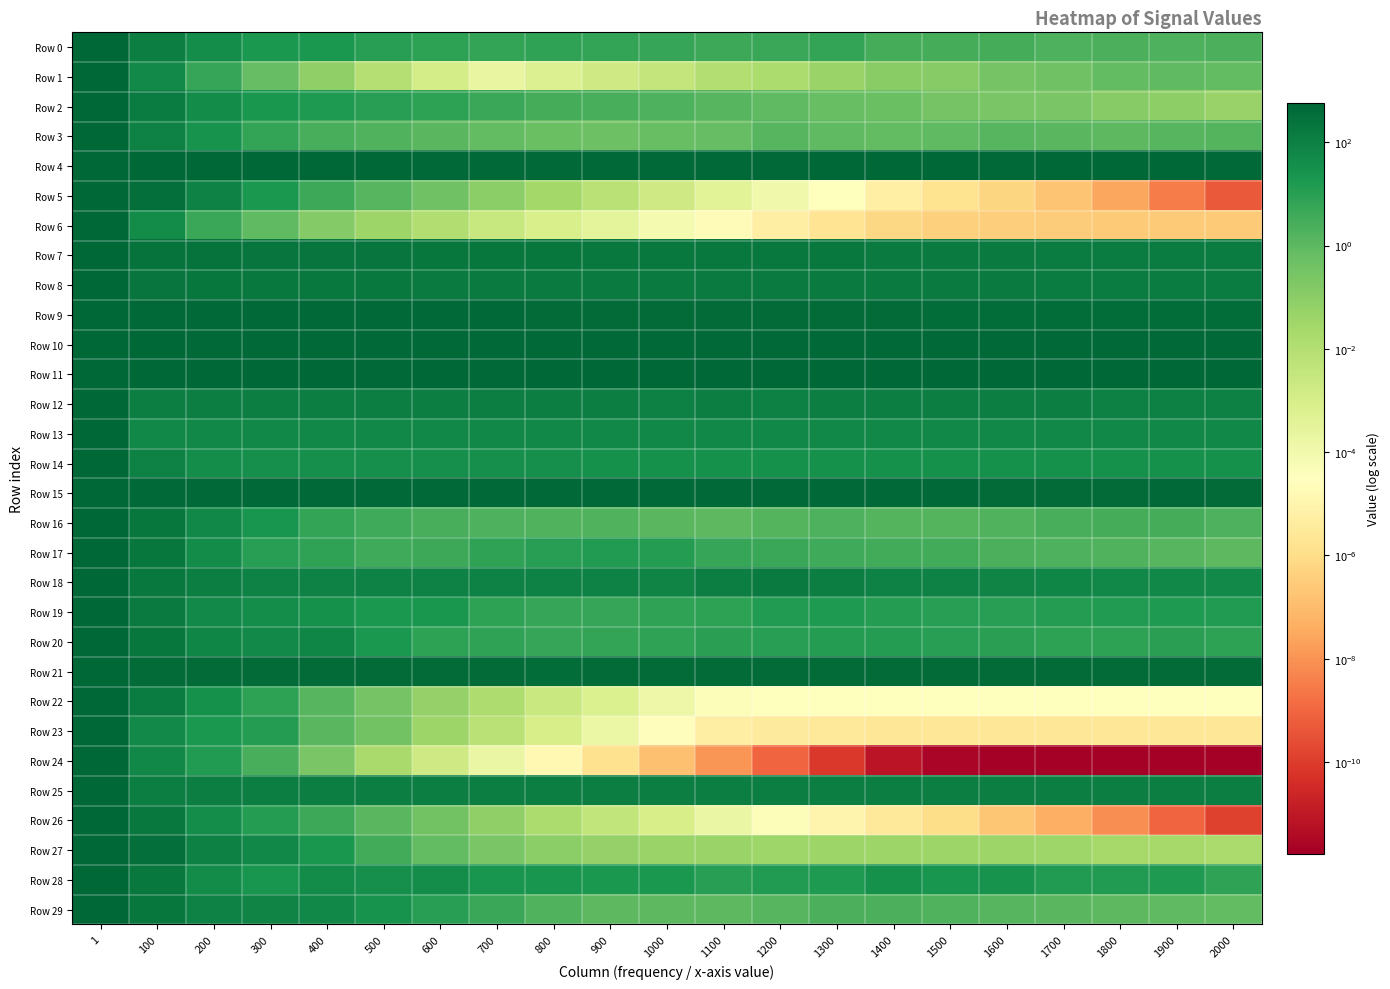

Reading left to right, extract all data points from this chart.

Row 0: 1=578.6	100=118.9	200=37.3	300=17.4	400=17.5	500=11.4	600=8.0	700=6.7	800=6.8	900=6.0	1000=5.9	1100=4.3	1200=4.7	1300=6.0	1400=3.0	1500=2.8	1600=2.8	1700=2.0	1800=2.2	1900=2.0	2000=2.2
Row 1: 1=577.1	100=53.5	200=5.7	300=0.7	400=0.1	500=0.0	600=0.0	700=0.0	800=0.0	900=0.0	1000=0.0	1100=0.0	1200=0.0	1300=0.0	1400=0.1	1500=0.1	1600=0.3	1700=0.4	1800=0.8	1900=0.9	2000=0.8
Row 2: 1=582.0	100=121.2	200=42.8	300=21.2	400=16.8	500=10.9	600=7.8	700=4.7	800=3.0	900=2.6	1000=1.9	1100=1.3	1200=0.9	1300=0.6	1400=0.5	1500=0.3	1600=0.2	1700=0.3	1800=0.1	1900=0.1	2000=0.1
Row 3: 1=575.1	100=85.6	200=27.1	300=6.2	400=2.6	500=1.6	600=1.1	700=0.8	800=0.5	900=0.5	1000=0.6	1100=0.7	1200=1.4	1300=0.9	1400=0.8	1500=0.9	1600=1.3	1700=1.1	1800=1.0	1900=1.3	2000=1.5
Row 4: 1=578.3	100=520.2	200=518.6	300=513.5	400=518.5	500=513.4	600=510.4	700=506.5	800=510.0	900=507.8	1000=510.6	1100=505.8	1200=509.8	1300=513.5	1400=512.8	1500=513.0	1600=508.1	1700=515.6	1800=516.3	1900=513.9	2000=505.8
Row 5: 1=577.7	100=322.3	200=82.2	300=17.3	400=4.4	500=1.3	600=0.4	700=0.1	800=0.0	900=0.0	1000=0.0	1100=0.0	1200=0.0	1300=0.0	1400=0.0	1500=0.0	1600=0.0	1700=0.0	1800=0.0	1900=0.0	2000=0.0
Row 6: 1=574.2	100=47.2	200=5.2	300=0.9	400=0.1	500=0.0	600=0.0	700=0.0	800=0.0	900=0.0	1000=0.0	1100=0.0	1200=0.0	1300=0.0	1400=0.0	1500=0.0	1600=0.0	1700=0.0	1800=0.0	1900=0.0	2000=0.0
Row 7: 1=571.7	100=260.0	200=239.4	300=226.2	400=213.3	500=207.7	600=196.3	700=190.0	800=184.2	900=177.1	1000=171.3	1100=167.2	1200=161.9	1300=157.9	1400=151.3	1500=144.0	1600=139.8	1700=136.5	1800=133.1	1900=131.3	2000=129.6
Row 8: 1=575.1	100=212.5	200=184.2	300=167.1	400=160.5	500=160.1	600=153.1	700=153.6	800=146.2	900=146.1	1000=145.0	1100=143.4	1200=140.8	1300=143.9	1400=138.5	1500=140.4	1600=139.9	1700=136.5	1800=133.4	1900=133.5	2000=135.0
Row 9: 1=578.1	100=503.2	200=482.9	300=473.8	400=461.7	500=460.5	600=450.0	700=450.4	800=442.8	900=434.6	1000=430.5	1100=420.8	1200=418.9	1300=412.7	1400=397.6	1500=393.0	1600=387.6	1700=378.9	1800=383.9	1900=375.1	2000=370.7
Row 10: 1=578.1	100=522.1	200=502.7	300=496.8	400=493.3	500=499.9	600=488.6	700=496.5	800=484.0	900=497.3	1000=490.4	1100=488.8	1200=487.9	1300=491.5	1400=487.1	1500=488.1	1600=492.0	1700=486.1	1800=486.5	1900=493.0	2000=485.6
Row 11: 1=577.2	100=518.5	200=517.9	300=511.5	400=514.8	500=510.5	600=510.9	700=509.7	800=516.4	900=512.7	1000=517.2	1100=512.9	1200=516.3	1300=518.5	1400=511.0	1500=515.4	1600=517.3	1700=524.3	1800=516.1	1900=515.5	2000=513.8
Row 12: 1=576.0	100=107.7	200=110.5	300=108.7	400=106.7	500=107.9	600=108.7	700=106.3	800=107.3	900=106.4	1000=105.1	1100=106.3	1200=105.6	1300=107.3	1400=106.4	1500=106.3	1600=106.7	1700=107.8	1800=104.9	1900=105.8	2000=105.5
Row 13: 1=577.6	100=59.3	200=59.1	300=59.9	400=60.5	500=60.7	600=60.4	700=60.0	800=60.6	900=61.0	1000=59.6	1100=60.4	1200=61.1	1300=61.9	1400=60.9	1500=61.0	1600=62.1	1700=61.9	1800=62.6	1900=60.8	2000=60.7
Row 14: 1=579.4	100=88.0	200=37.5	300=34.5	400=34.1	500=34.0	600=34.0	700=33.4	800=33.4	900=32.3	1000=31.7	1100=32.0	1200=30.6	1300=31.2	1400=31.8	1500=32.0	1600=30.2	1700=29.7	1800=29.5	1900=30.5	2000=29.4
Row 15: 1=580.1	100=508.1	200=501.8	300=496.2	400=486.8	500=478.5	600=473.8	700=468.6	800=478.3	900=465.9	1000=461.6	1100=455.8	1200=458.7	1300=456.8	1400=451.7	1500=450.8	1600=441.9	1700=446.3	1800=447.0	1900=448.1	2000=436.0
Row 16: 1=576.0	100=188.1	200=56.6	300=22.1	400=6.1	500=3.7	600=2.5	700=2.1	800=1.7	900=1.7	1000=1.2	1100=1.1	1200=1.6	1300=1.9	1400=1.6	1500=1.5	1600=1.7	1700=2.4	1800=3.1	1900=2.9	2000=2.1
Row 17: 1=574.7	100=184.2	200=44.2	300=11.3	400=7.6	500=3.9	600=4.6	700=7.1	800=11.0	900=14.0	1000=12.6	1100=5.6	1200=4.8	1300=3.8	1400=3.1	1500=3.1	1600=2.2	1700=1.9	1800=1.6	1900=1.3	2000=1.0
Row 18: 1=573.2	100=169.0	200=116.5	300=92.3	400=91.5	500=89.8	600=88.0	700=88.1	800=83.8	900=82.2	1000=79.8	1100=110.0	1200=142.0	1300=111.4	1400=92.7	1500=82.4	1600=72.6	1700=66.8	1800=60.6	1900=57.6	2000=53.9
Row 19: 1=573.3	100=146.6	200=53.7	300=38.1	400=31.6	500=18.0	600=21.2	700=8.7	800=5.4	900=5.9	1000=7.1	1100=8.4	1200=14.3	1300=16.1	1400=12.9	1500=11.3	1600=11.1	1700=12.1	1800=14.2	1900=16.9	2000=13.7
Row 20: 1=573.2	100=196.0	200=64.0	300=55.2	400=66.2	500=17.8	600=8.6	700=7.2	800=5.8	900=6.7	1000=6.9	1100=9.8	1200=10.6	1300=12.0	1400=11.6	1500=10.1	1600=8.9	1700=7.9	1800=8.1	1900=9.6	2000=7.9
Row 21: 1=577.1	100=410.8	200=402.0	300=400.4	400=407.7	500=406.9	600=398.9	700=393.9	800=389.8	900=399.3	1000=402.8	1100=397.8	1200=404.5	1300=400.6	1400=401.9	1500=398.4	1600=405.5	1700=403.8	1800=400.2	1900=397.1	2000=400.5
Row 22: 1=575.5	100=134.2	200=32.5	300=7.8	400=1.4	500=0.3	600=0.1	700=0.0	800=0.0	900=0.0	1000=0.0	1100=0.0	1200=0.0	1300=0.0	1400=0.0	1500=0.0	1600=0.0	1700=0.0	1800=0.0	1900=0.0	2000=0.0
Row 23: 1=574.6	100=52.2	200=19.0	300=11.7	400=1.1	500=0.3	600=0.0	700=0.0	800=0.0	900=0.0	1000=0.0	1100=0.0	1200=0.0	1300=0.0	1400=0.0	1500=0.0	1600=0.0	1700=0.0	1800=0.0	1900=0.0	2000=0.0
Row 24: 1=576.1	100=58.2	200=14.1	300=2.5	400=0.2	500=0.0	600=0.0	700=0.0	800=0.0	900=0.0	1000=0.0	1100=0.0	1200=0.0	1300=0.0	1400=0.0	1500=0.0	1600=0.0	1700=0.0	1800=0.0	1900=0.0	2000=0.0
Row 25: 1=575.8	100=106.9	200=110.6	300=112.6	400=110.2	500=110.2	600=110.8	700=110.6	800=109.7	900=110.6	1000=110.2	1100=110.5	1200=111.3	1300=109.6	1400=108.2	1500=109.0	1600=111.1	1700=110.5	1800=108.1	1900=110.8	2000=109.8
Row 26: 1=575.7	100=170.1	200=38.9	300=12.1	400=4.0	500=1.1	600=0.4	700=0.1	800=0.0	900=0.0	1000=0.0	1100=0.0	1200=0.0	1300=0.0	1400=0.0	1500=0.0	1600=0.0	1700=0.0	1800=0.0	1900=0.0	2000=0.0
Row 27: 1=574.0	100=315.1	200=98.4	300=60.4	400=20.4	500=3.2	600=0.8	700=0.2	800=0.1	900=0.1	1000=0.0	1100=0.0	1200=0.0	1300=0.0	1400=0.0	1500=0.0	1600=0.0	1700=0.0	1800=0.0	1900=0.0	2000=0.0
Row 28: 1=575.7	100=176.9	200=44.8	300=24.7	400=43.6	500=36.2	600=39.5	700=24.9	800=23.3	900=18.7	1000=18.2	1100=11.0	1200=14.5	1300=15.6	1400=31.7	1500=24.0	1600=26.2	1700=13.6	1800=13.6	1900=15.1	2000=7.3
Row 29: 1=578.2	100=184.6	200=89.8	300=76.3	400=59.7	500=28.2	600=10.7	700=4.7	800=1.8	900=1.1	1000=1.0	1100=1.1	1200=1.4	1300=2.1	1400=2.2	1500=1.7	1600=1.3	1700=1.2	1800=1.0	1900=0.9	2000=0.8